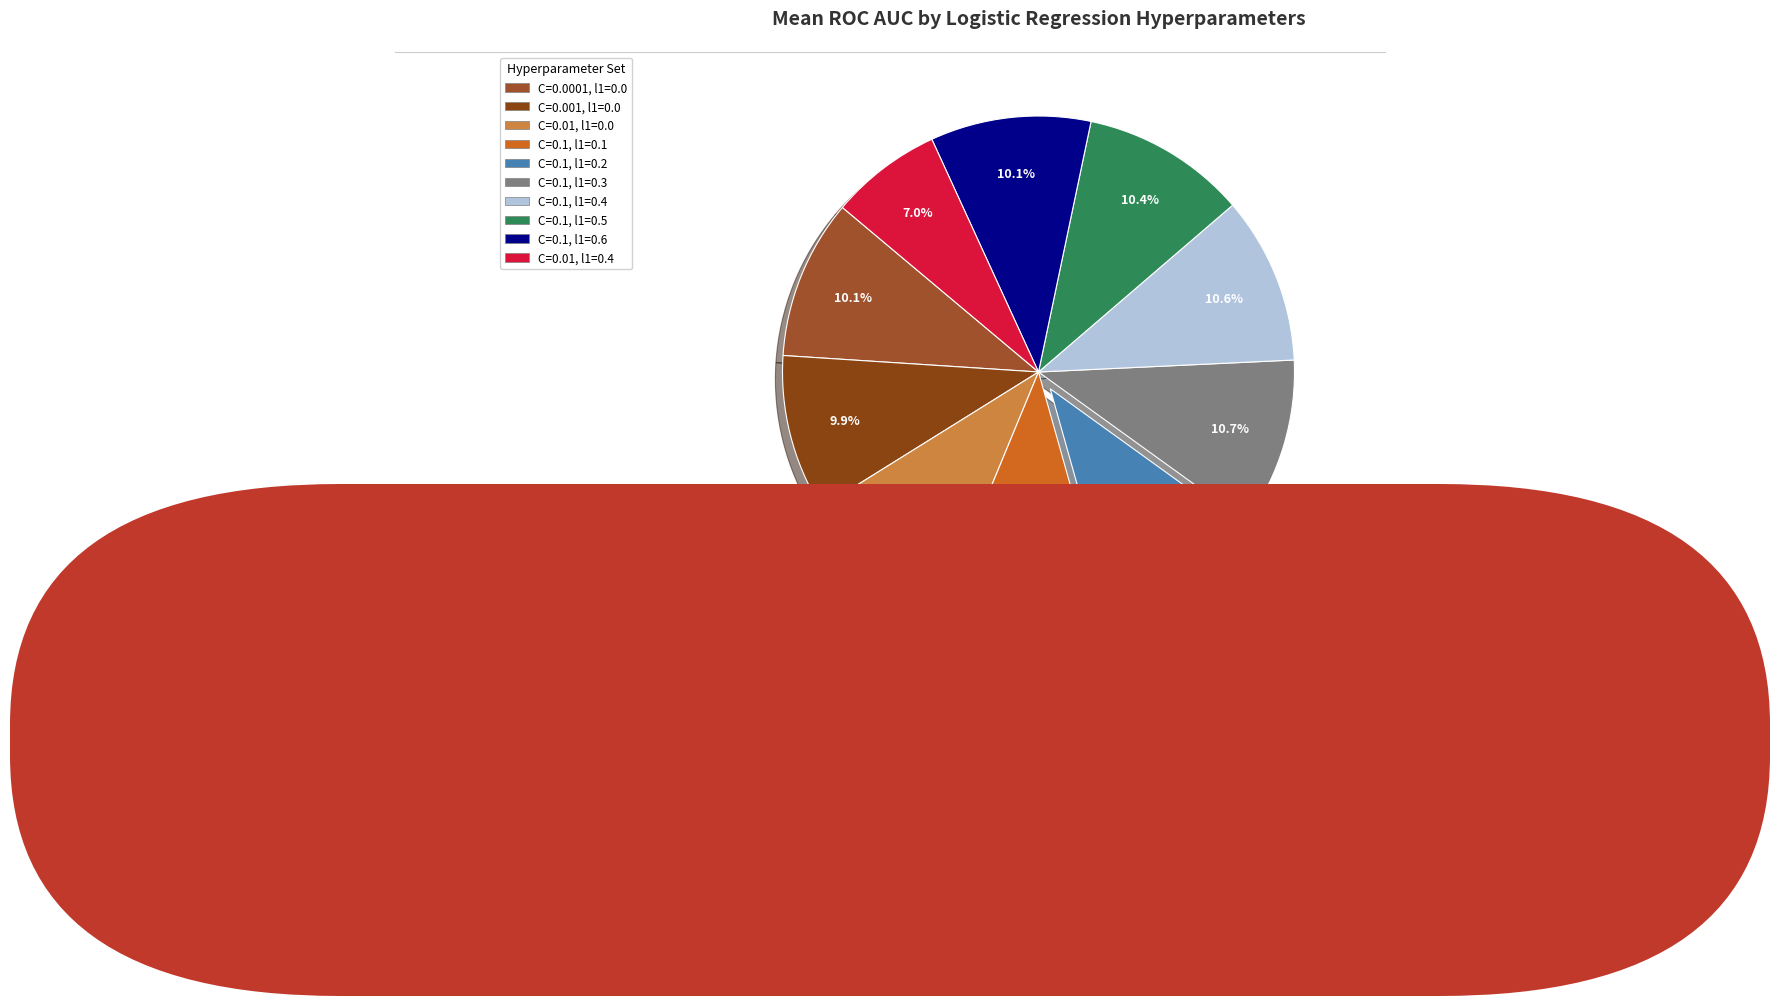

Count the number of slices in the pie.

10